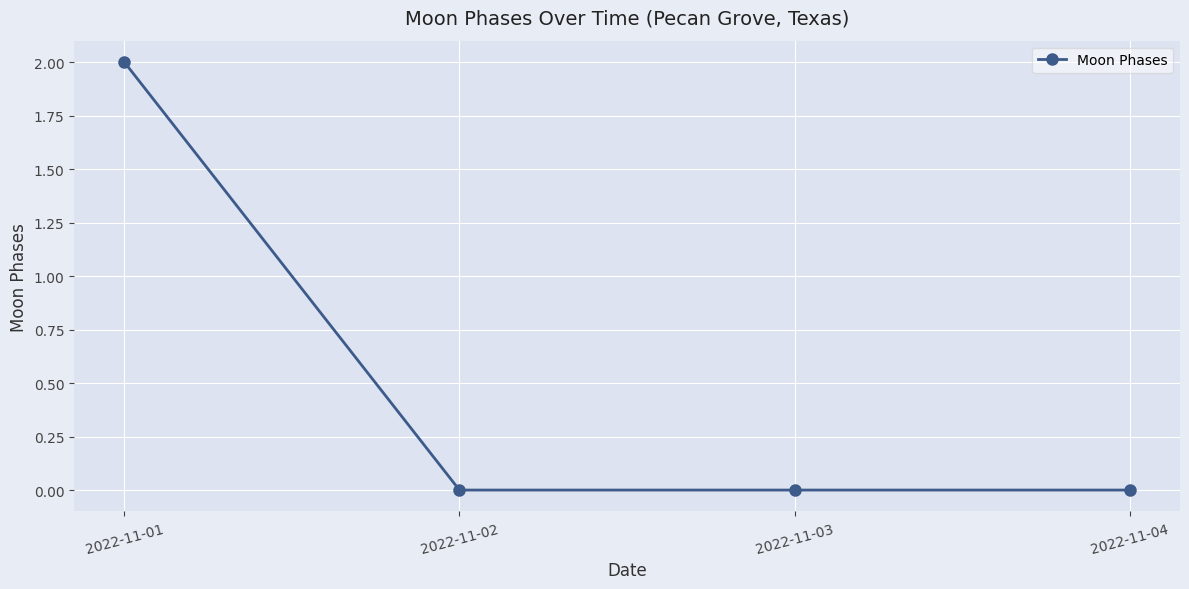

What is the difference between the maximum and minimum values?

2